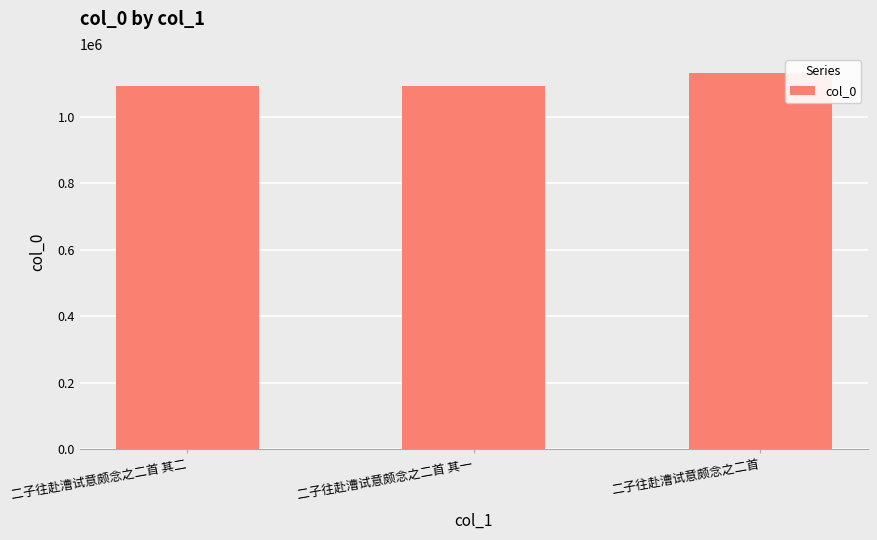

What is the smallest value displayed?

1090624